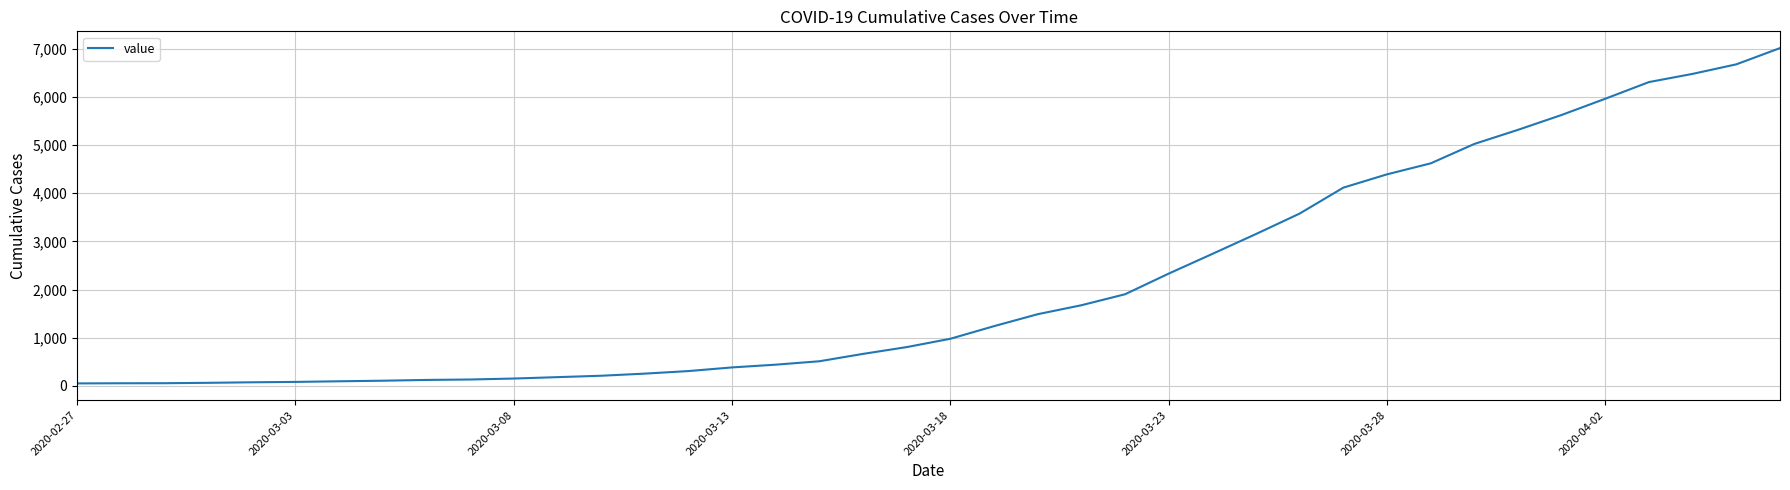

What is the difference between the maximum and minimum values?

6962